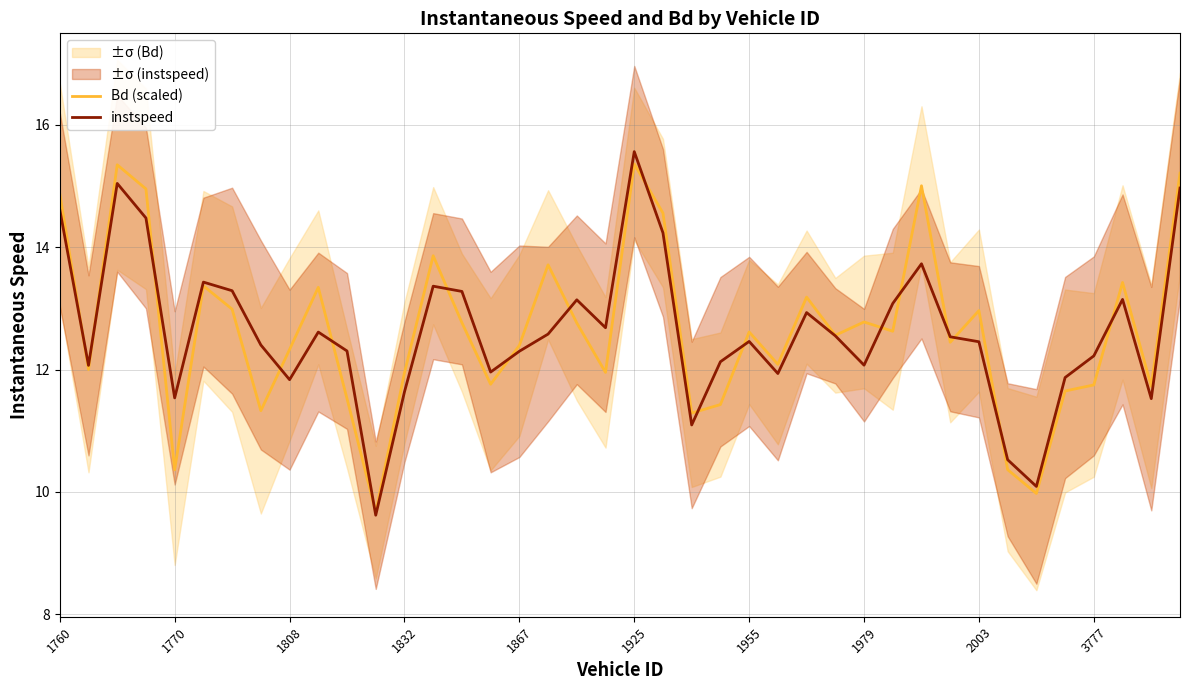

What is the lowest value of the instspeed series?

9.6